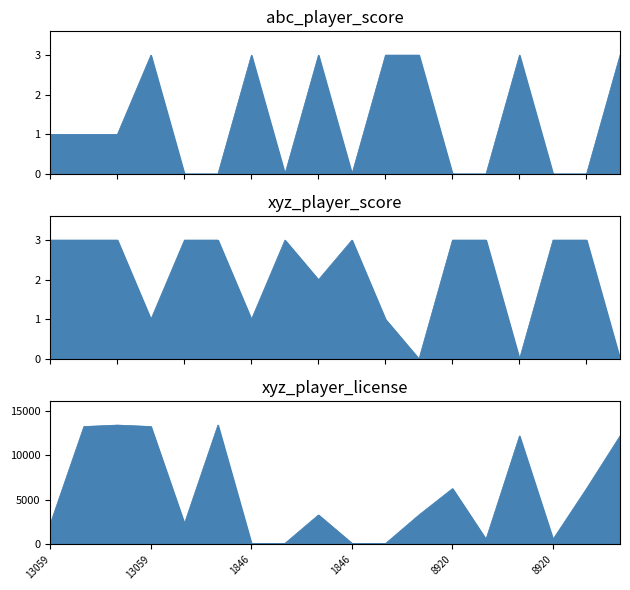

The xyz_player_score series shows 2 at 13059. True or false?

False